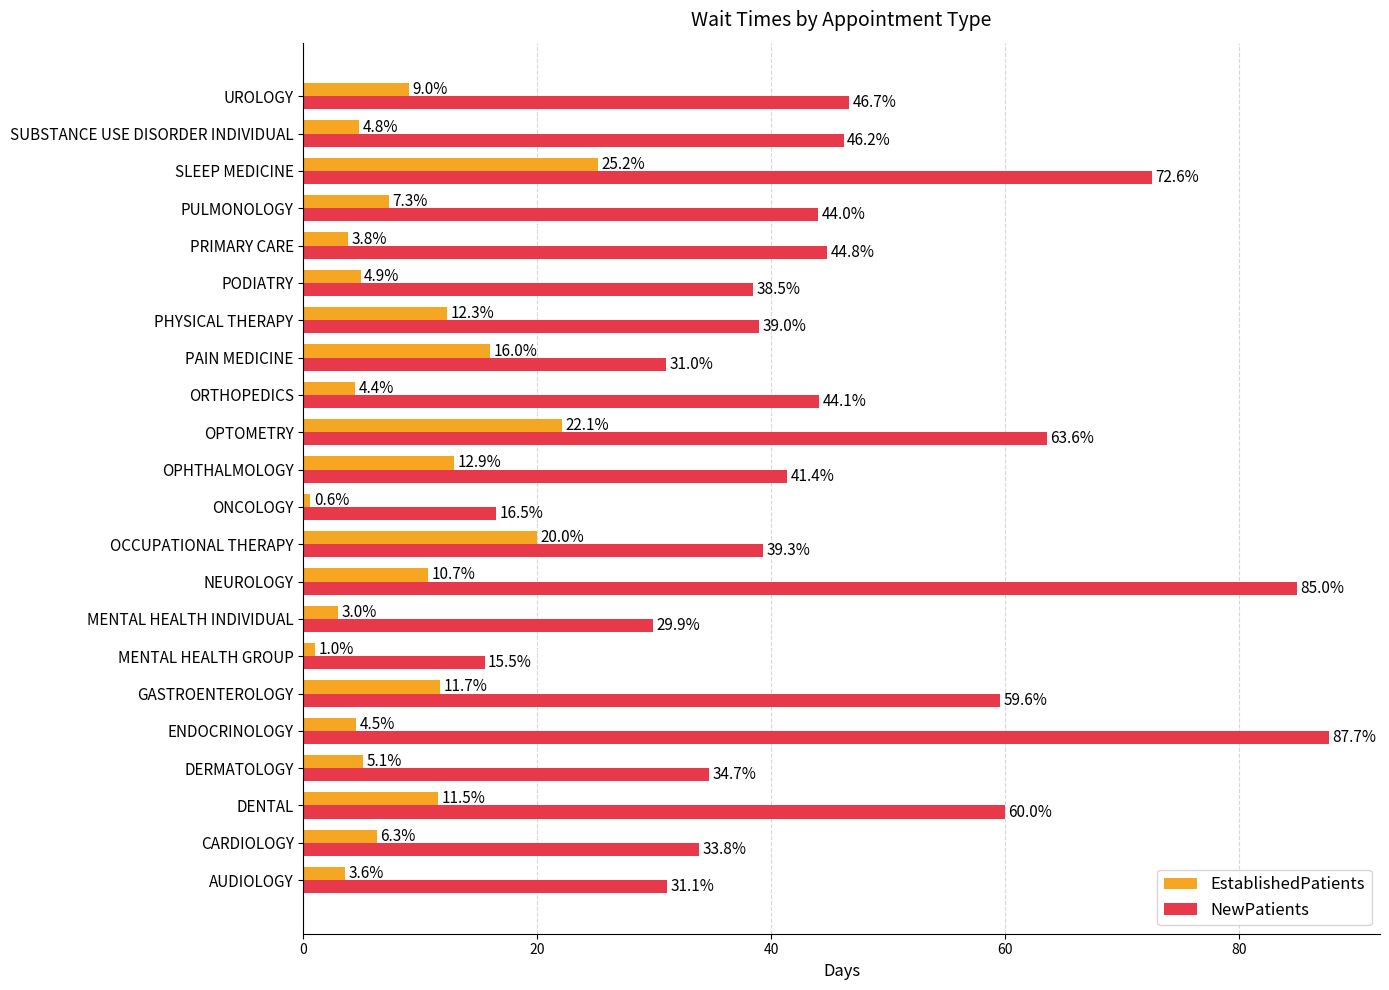

Is the value of NewPatients at OPTOMETRY greater than the value of EstablishedPatients at DENTAL?

Yes